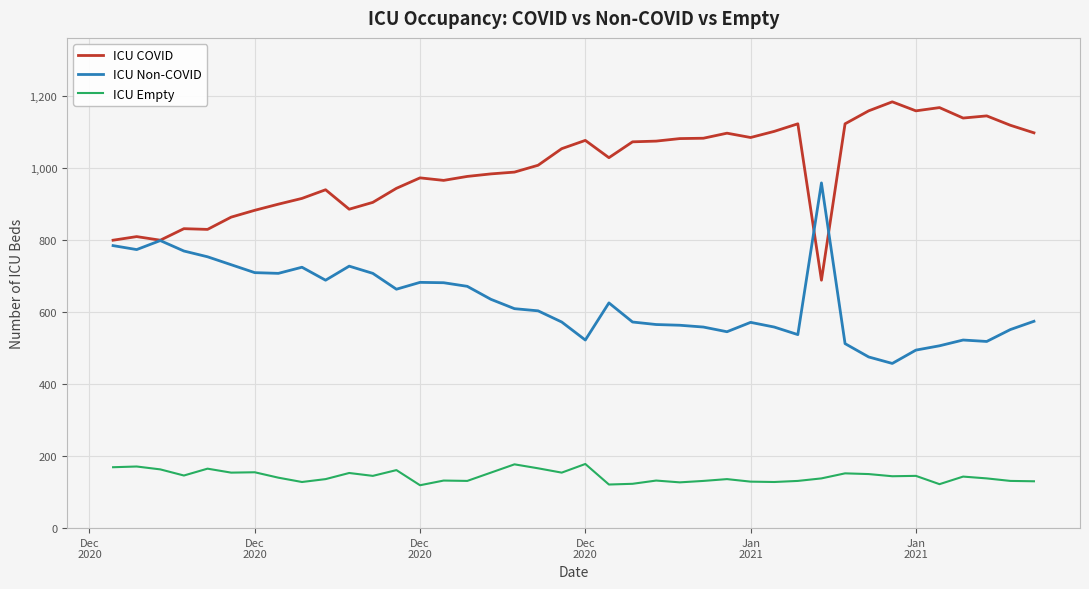

What is the difference between the maximum and second lowest values in the ICU COVID series?

384